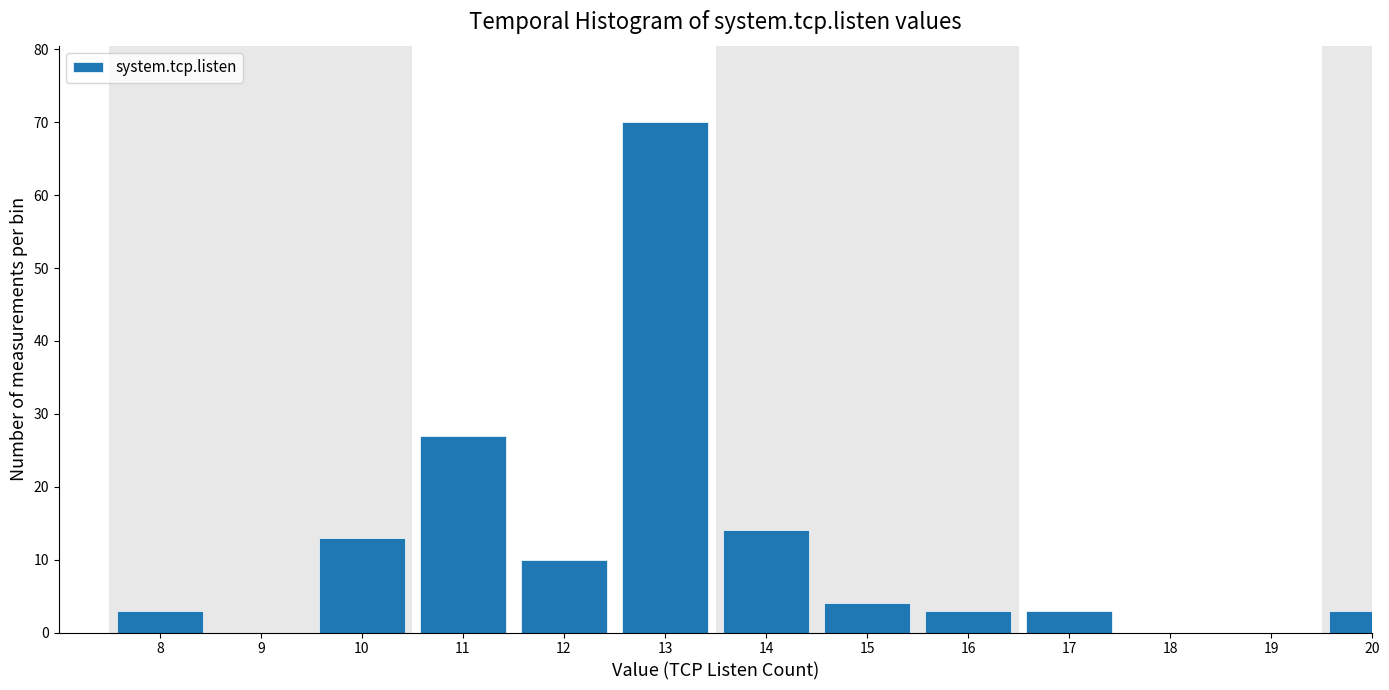

Reading left to right, what are all the values shown in this chart?

8=3	9=0	10=13	11=27	12=10	13=70	14=14	15=4	16=3	17=3	18=0	19=0	20=3